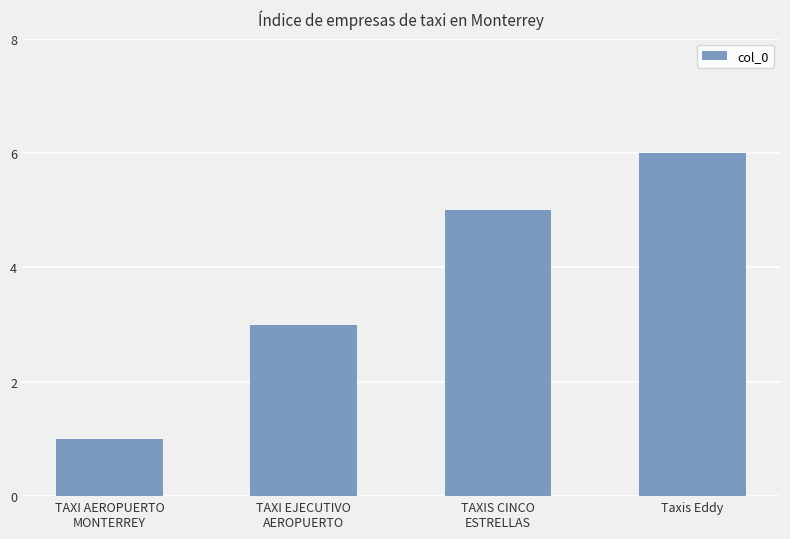

Reading right to left, transcribe all the data shown in this chart.

Taxis Eddy=6	TAXIS CINCO
ESTRELLAS=5	TAXI EJECUTIVO
AEROPUERTO=3	TAXI AEROPUERTO
MONTERREY=1